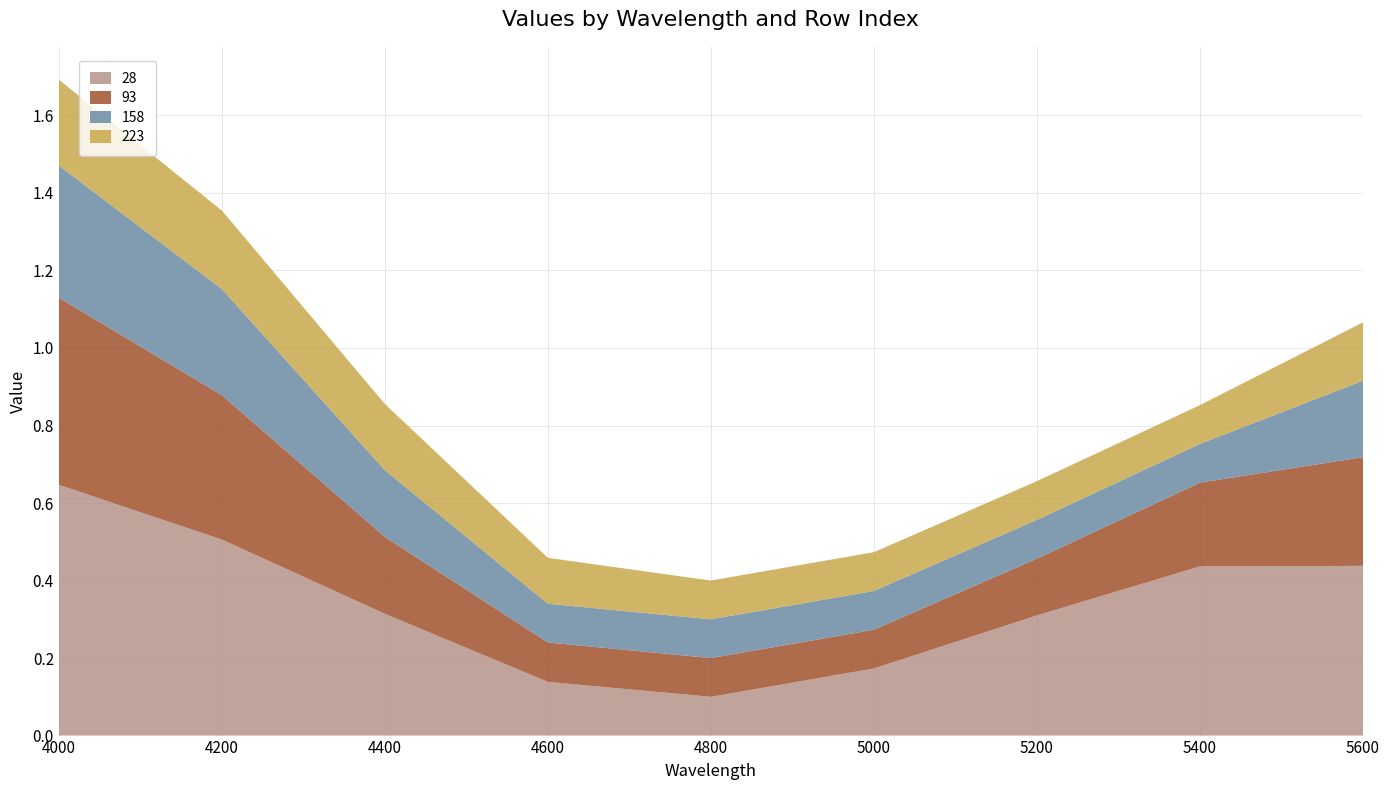

Reading left to right, what are all the values shown in this chart?

28: 4000=0.6	4200=0.5	4400=0.3	4600=0.1	4800=0.1	5000=0.2	5200=0.3	5400=0.4	5600=0.4
93: 4000=0.5	4200=0.4	4400=0.2	4600=0.1	4800=0.1	5000=0.1	5200=0.1	5400=0.2	5600=0.3
158: 4000=0.3	4200=0.3	4400=0.2	4600=0.1	4800=0.1	5000=0.1	5200=0.1	5400=0.1	5600=0.2
223: 4000=0.2	4200=0.2	4400=0.2	4600=0.1	4800=0.1	5000=0.1	5200=0.1	5400=0.1	5600=0.2